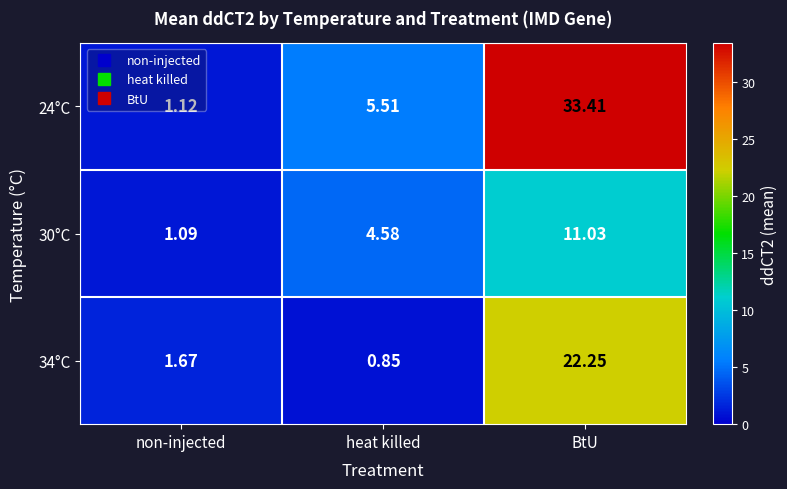

Which category has the highest value in the 30°C series?

BtU